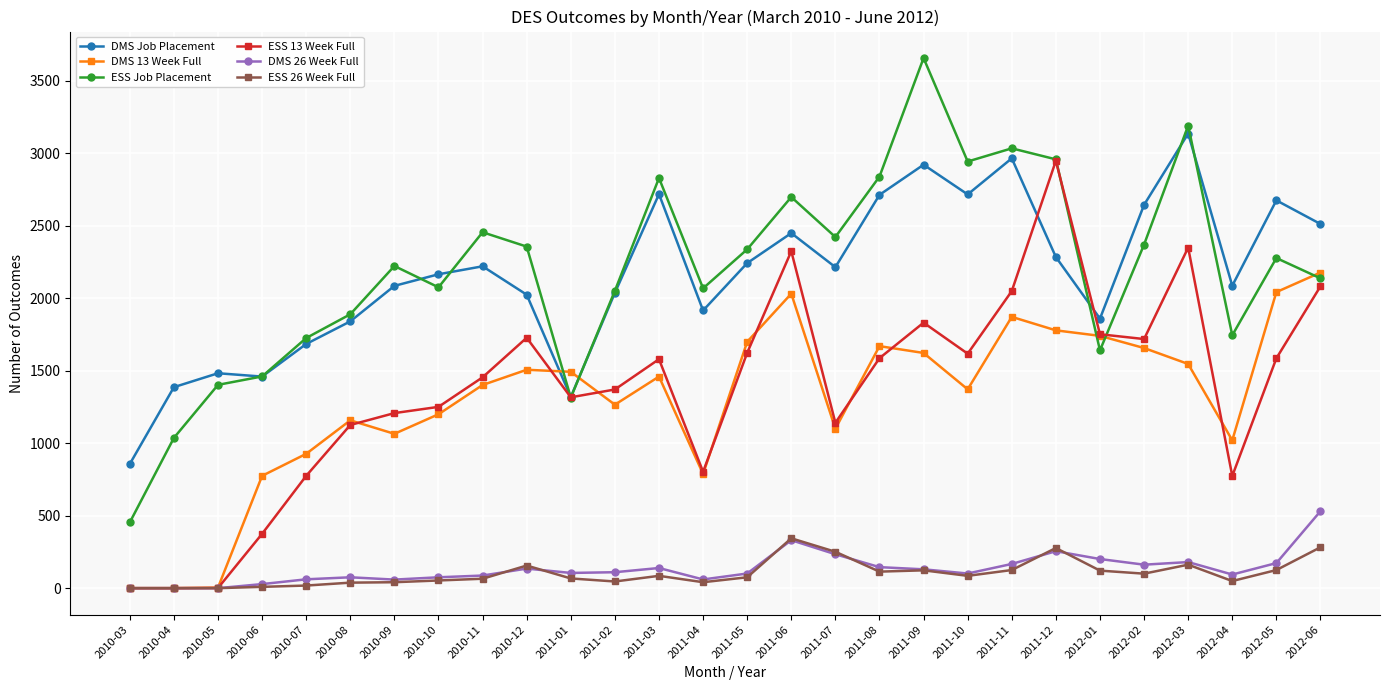

What is the average value of the DMS Job Placement series?

2165